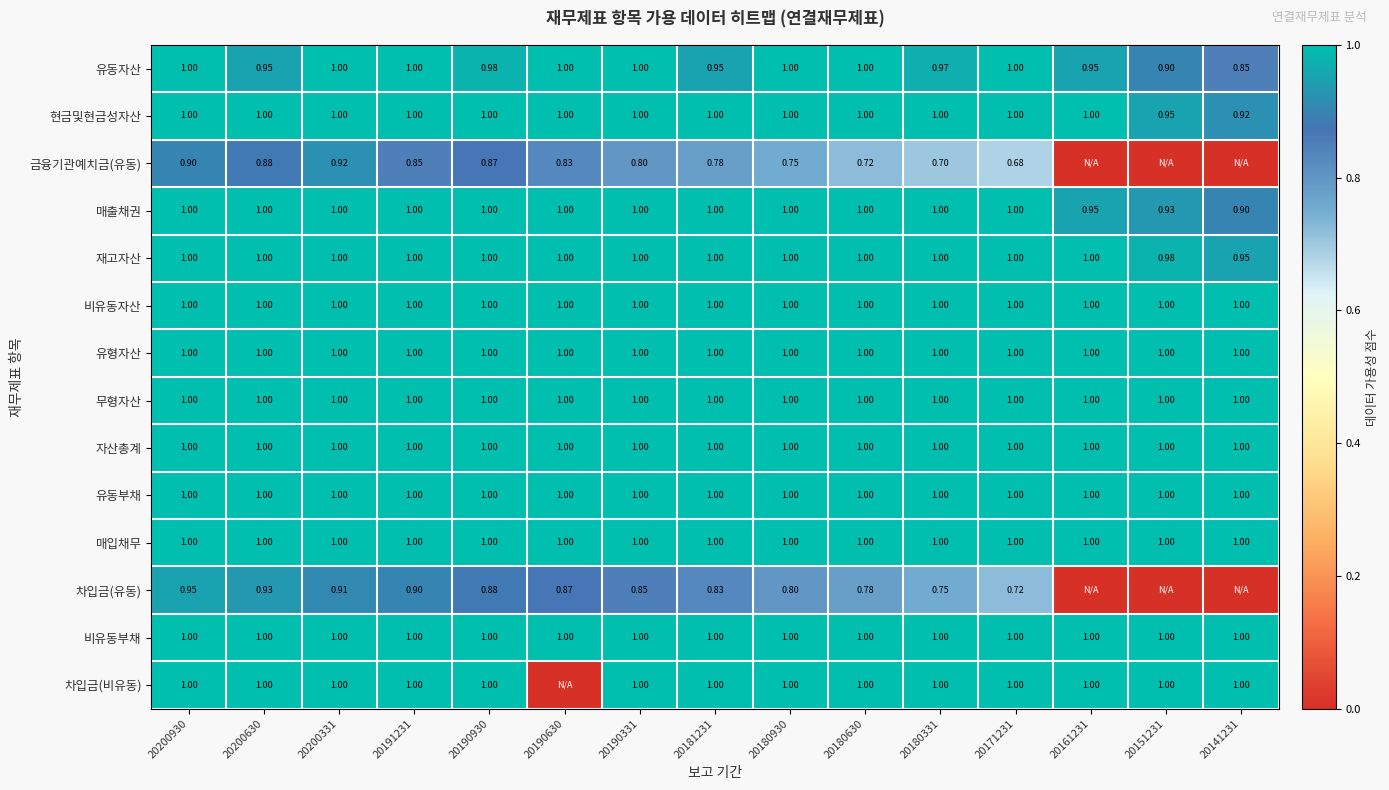

Which series has the largest total across all categories?

비유동자산